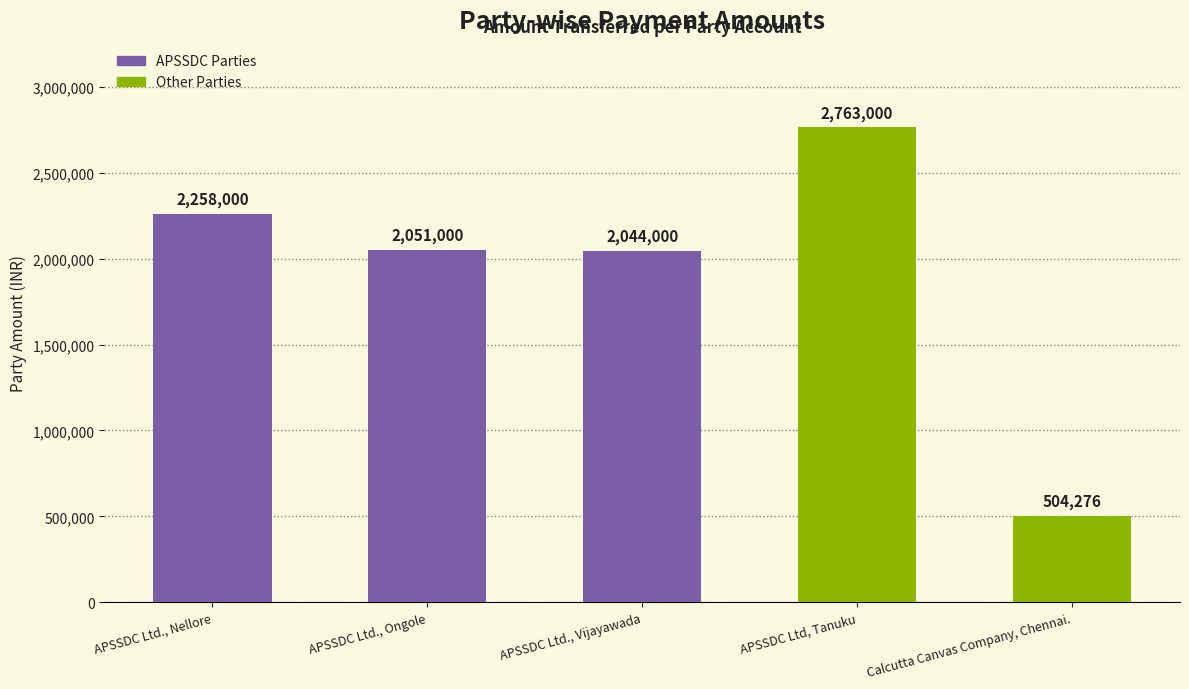

The chart shows a value of 504276 at Calcutta Canvas Company, Chennai.. True or false?

True